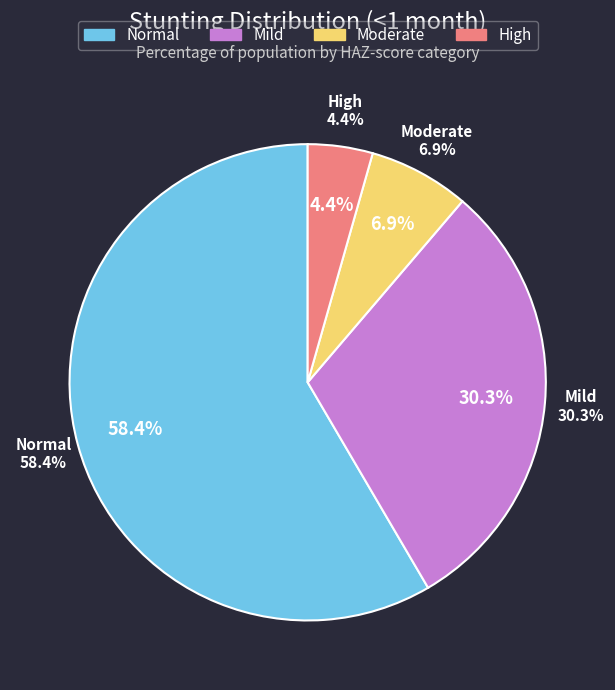

What percentage is the High (HAZ-score < -3) slice, to the nearest percent?

4%